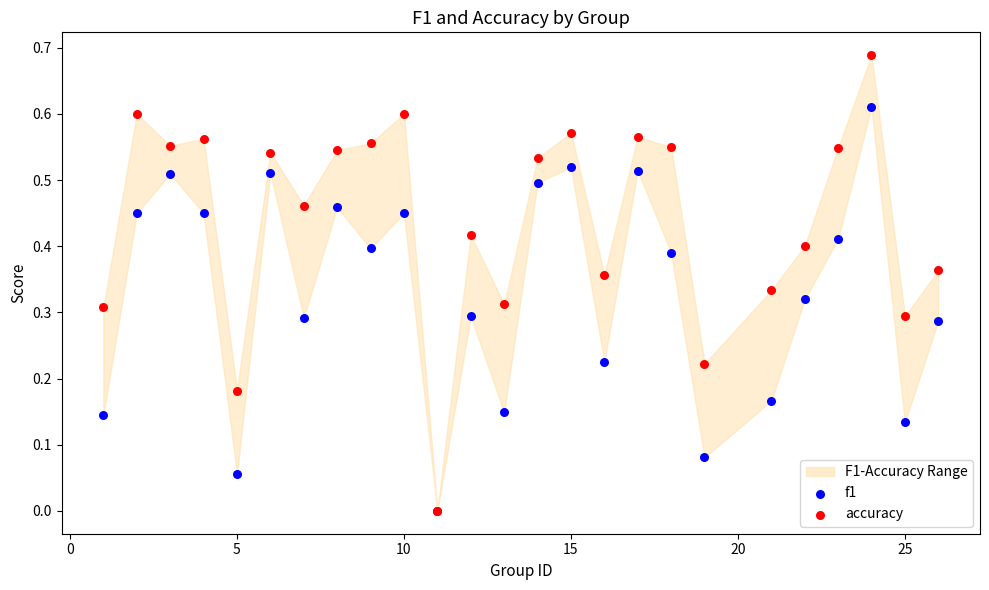

Which series contains the highest Y value?

accuracy